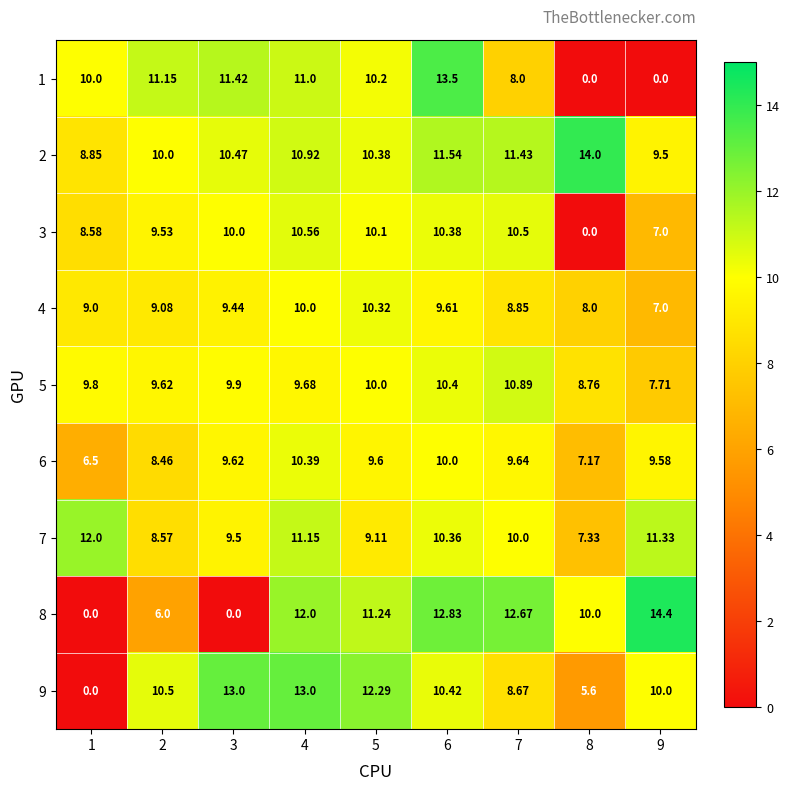

Which series changed the most between 3 and 4?

8